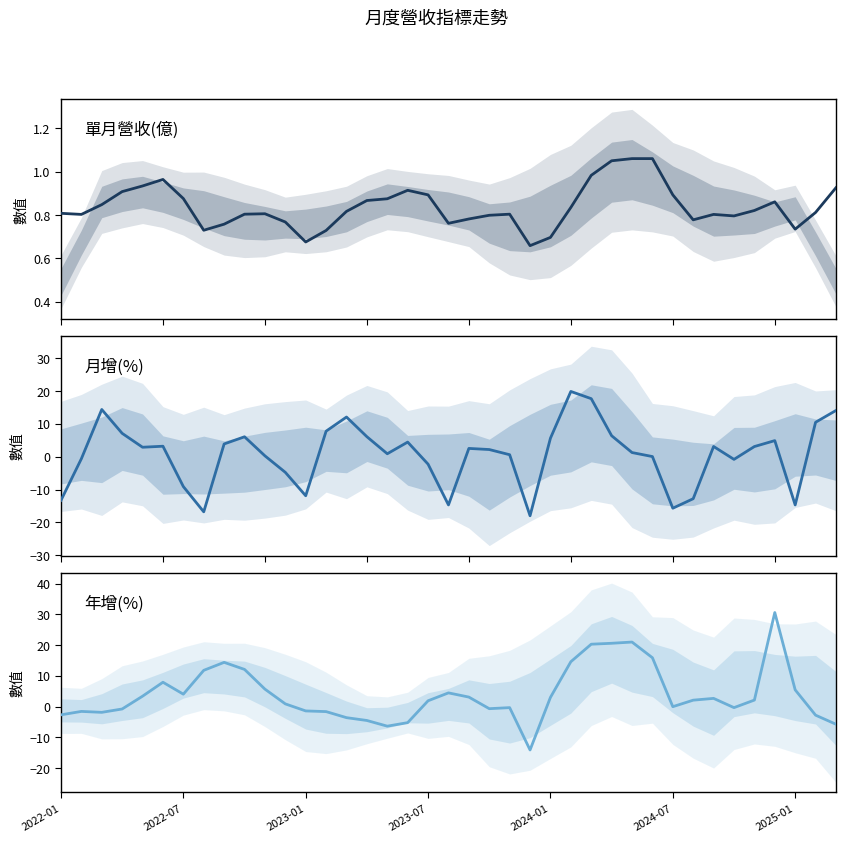

How many positive values does the 年增(%) series have?

22